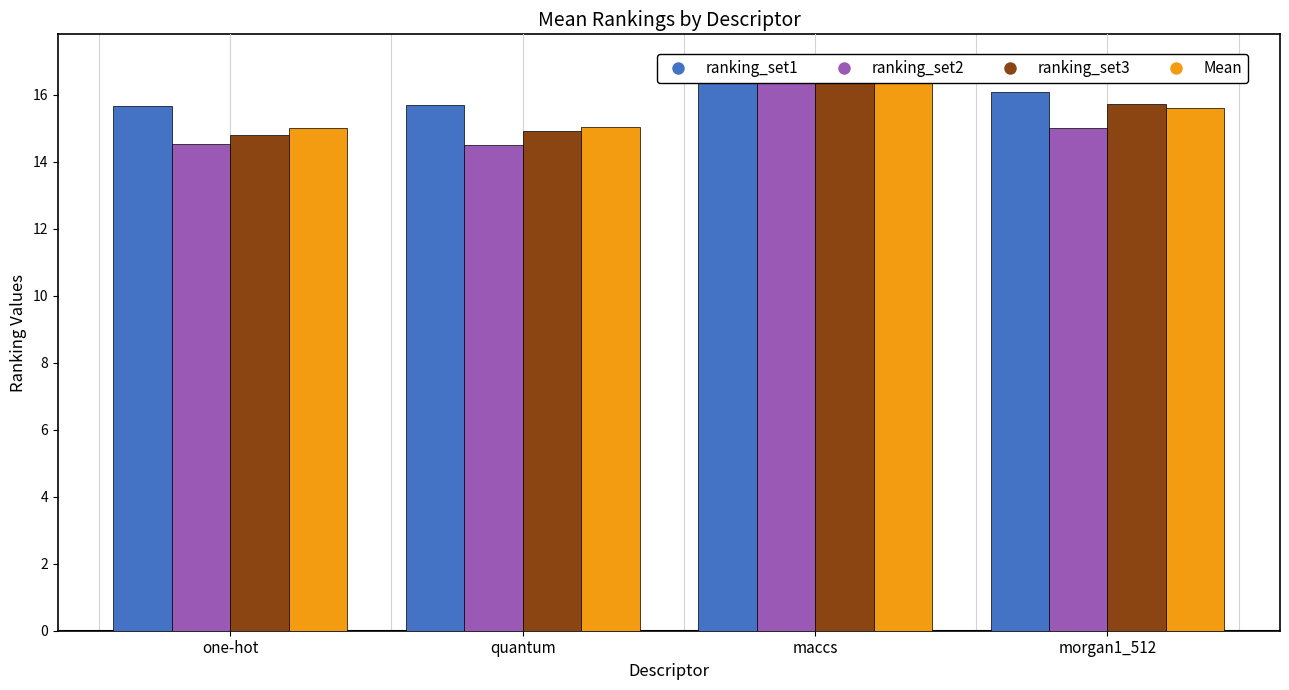

Rank the series at morgan1_512 from highest to lowest value.

ranking_set1, ranking_set3, Mean, ranking_set2